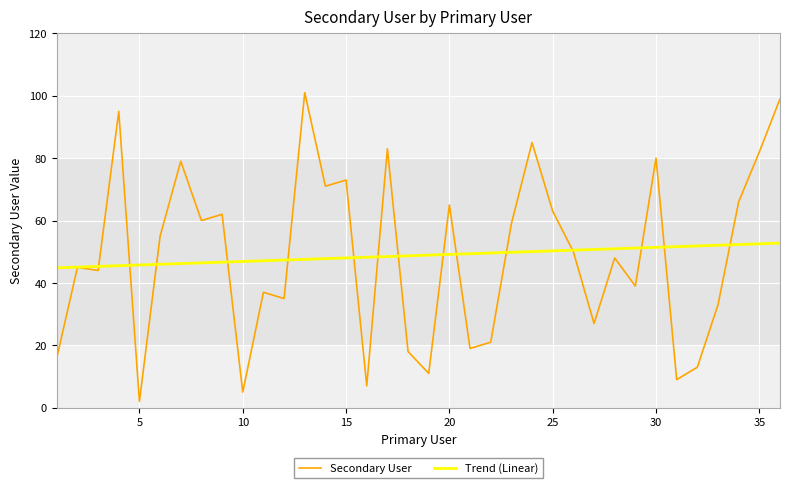

Rank the series by their maximum value, from lowest to highest.

Trend (Linear), Secondary User